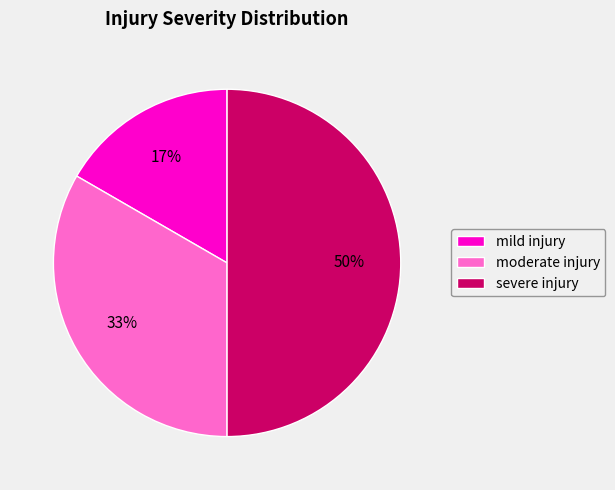

What is the ratio of the value at severe injury to the value at moderate injury?

1.5